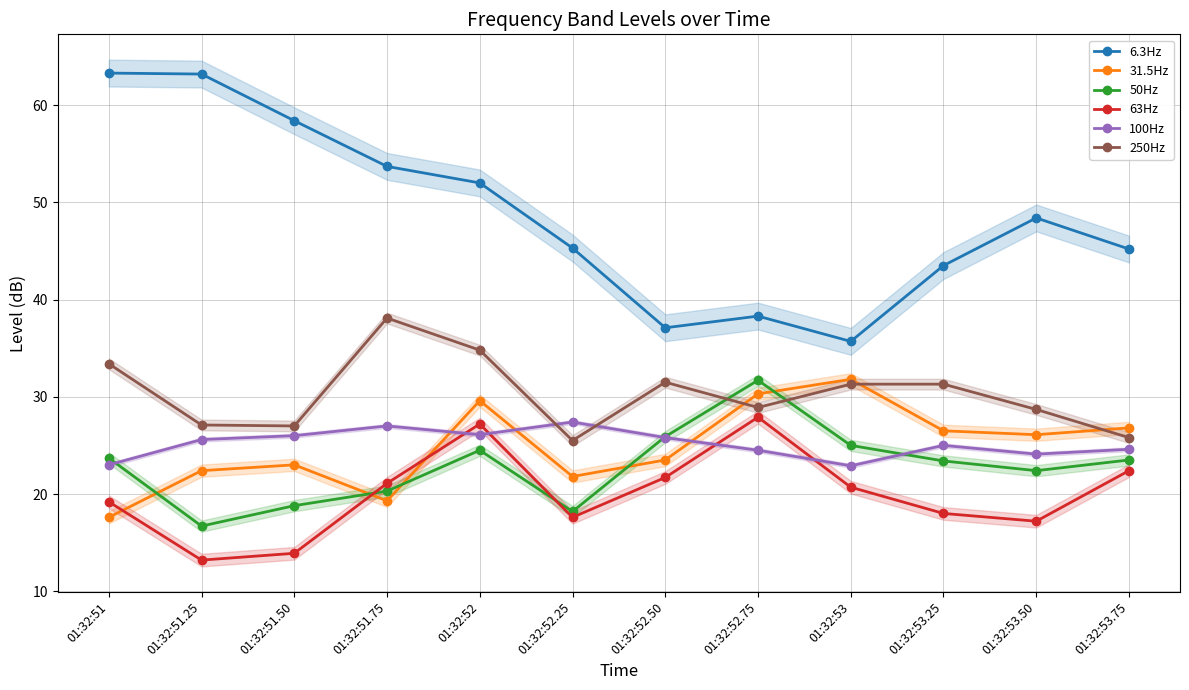

How many interior local peaks does the 6.3Hz series have?

2